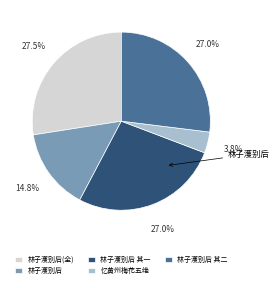

What is the largest slice in the pie chart?

林子濩别后(全)